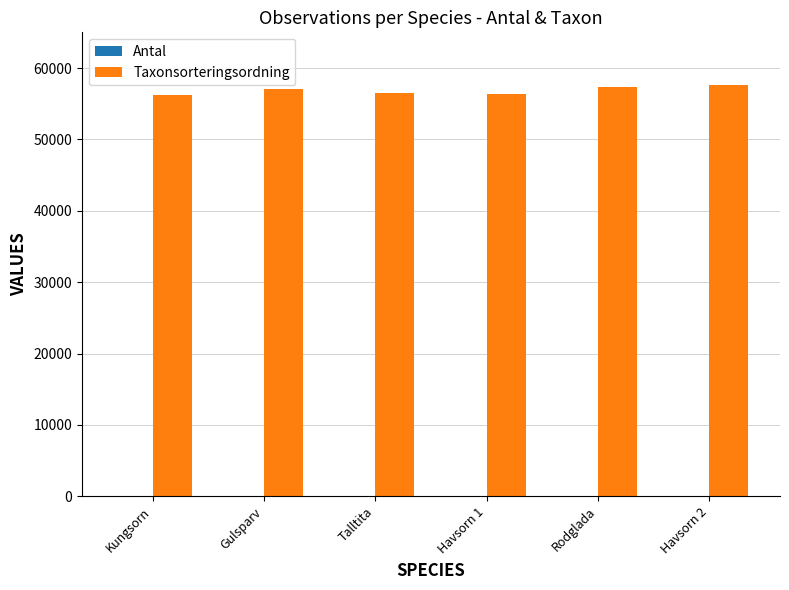

Which series has the largest total across all categories?

Taxonsorteringsordning